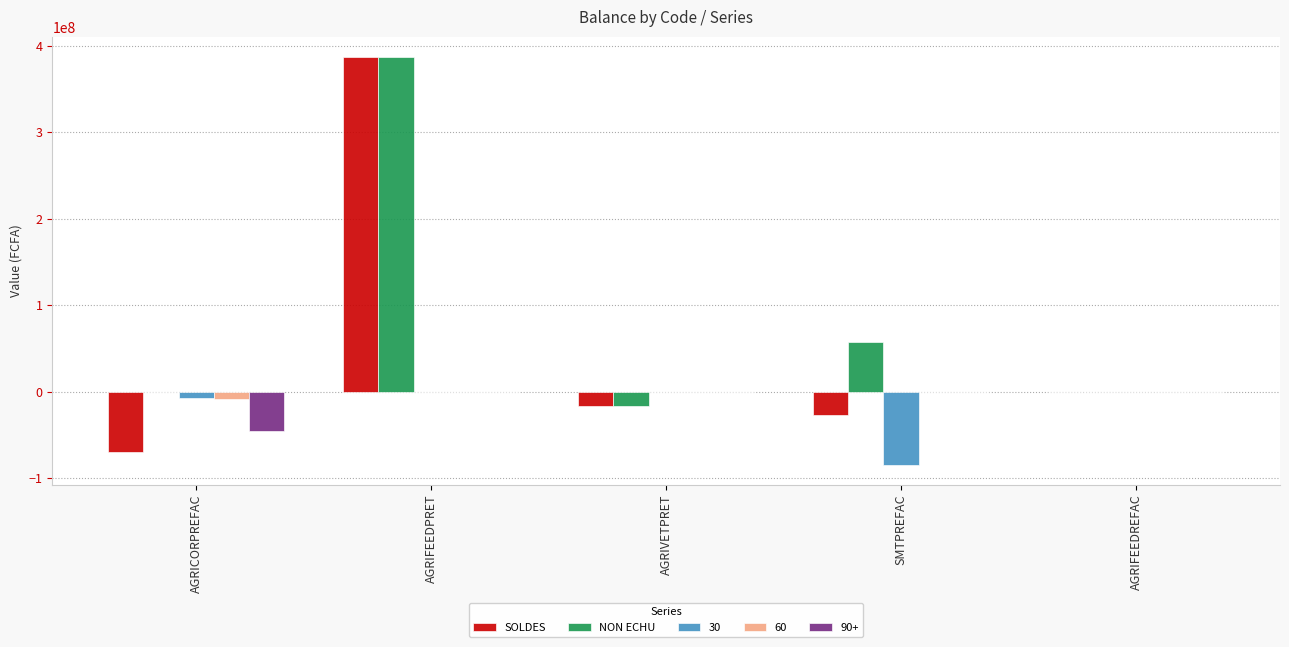

What is the total value across all series at AGRIFEEDREFAC?

28872.0